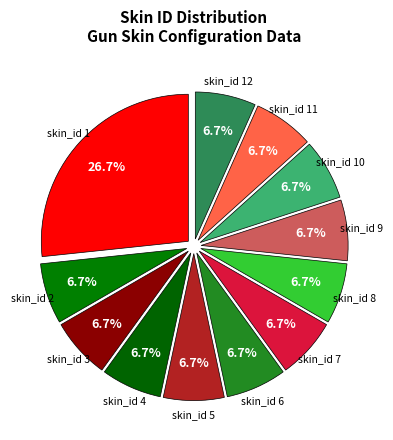

Which slice is the largest?

skin_id 1